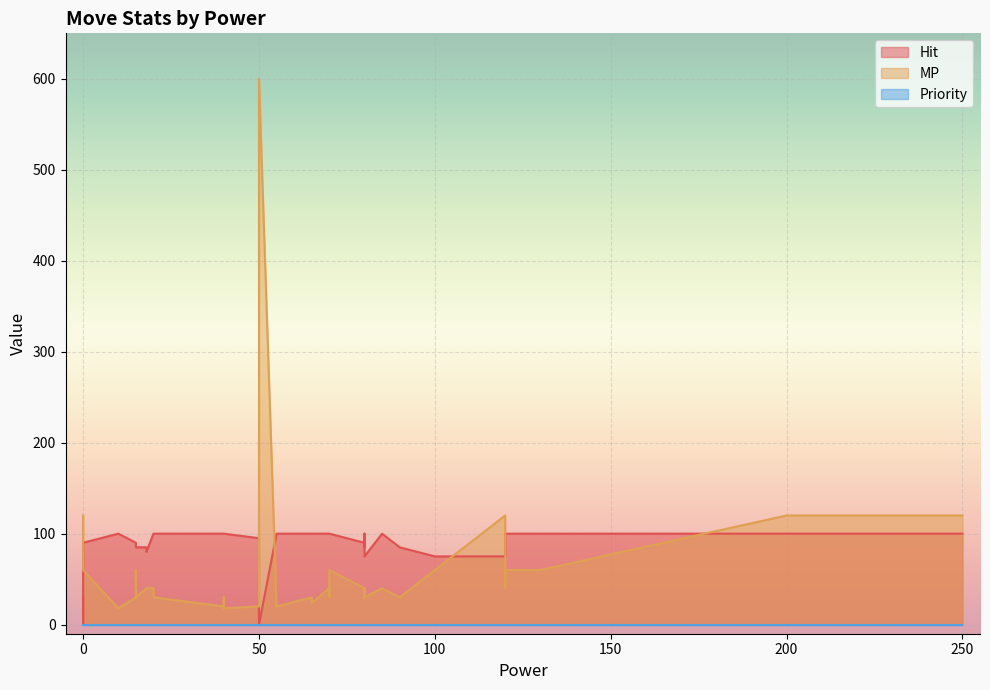

Is the value of Priority at 85 greater than the value of MP at 200?

No